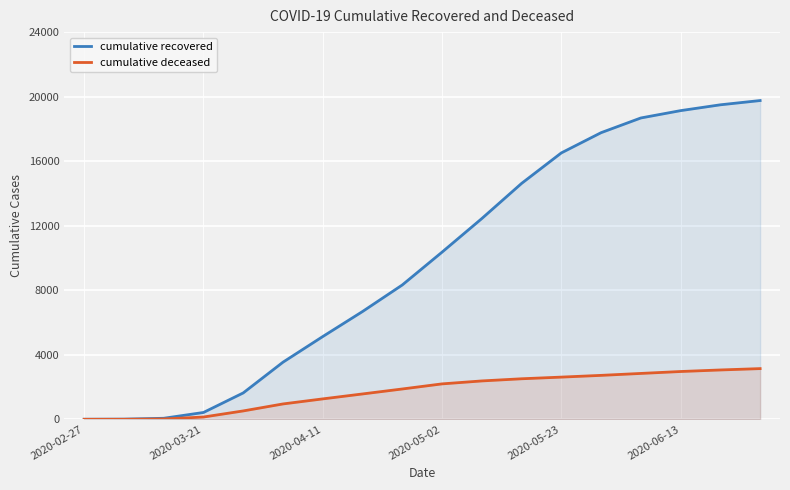

How many data points in cumulative recovered are less than 10361?

9